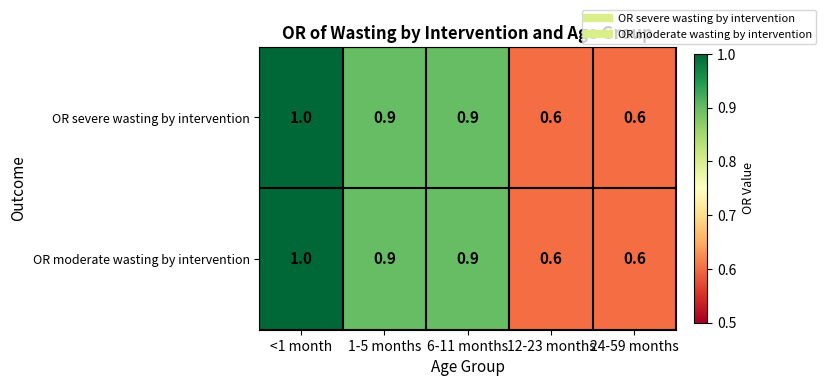

How many OR severe wasting by intervention values are between 0 and 1?

5